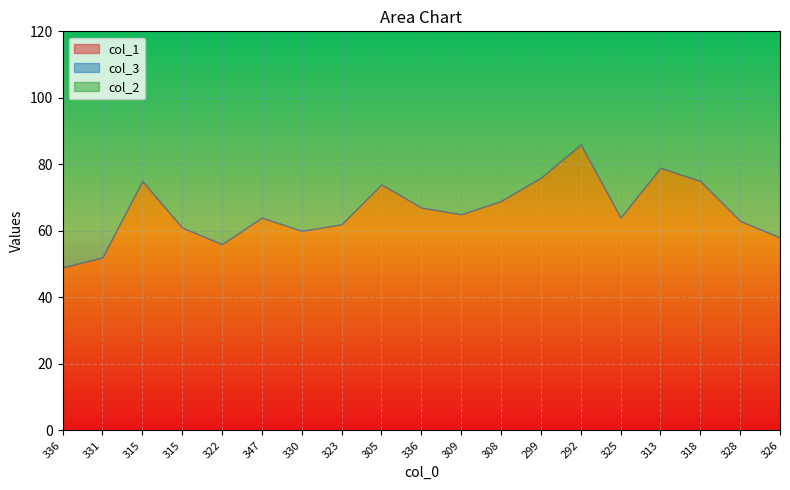

List the series in order of their overall mean, lowest first.

col_2, col_1, col_3